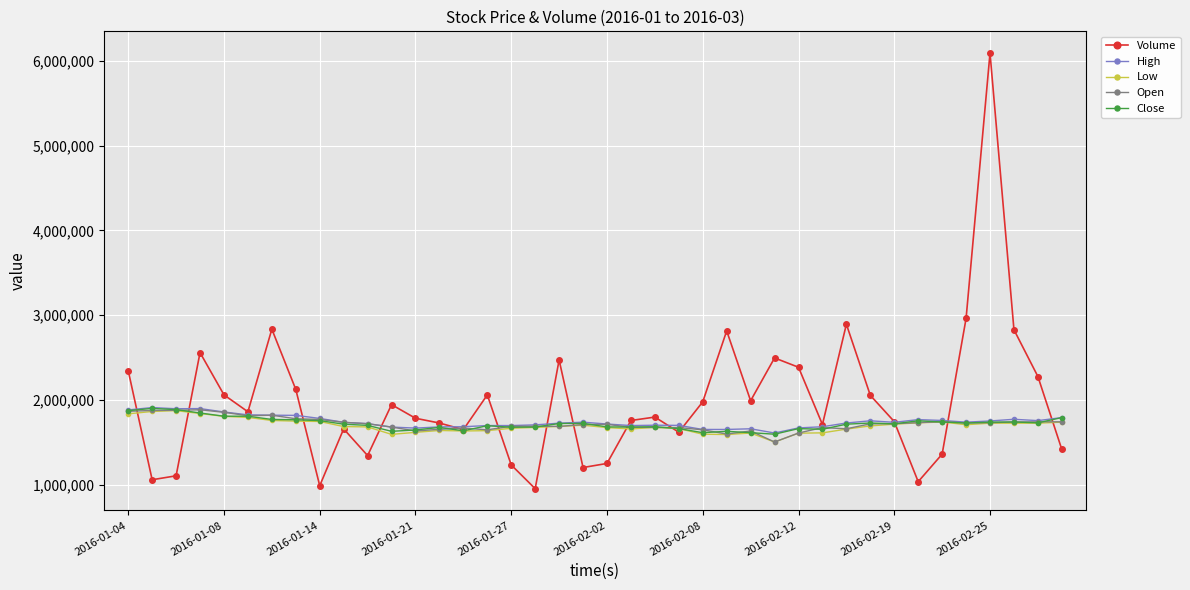

What is the highest value of the Open series?

1886000.0